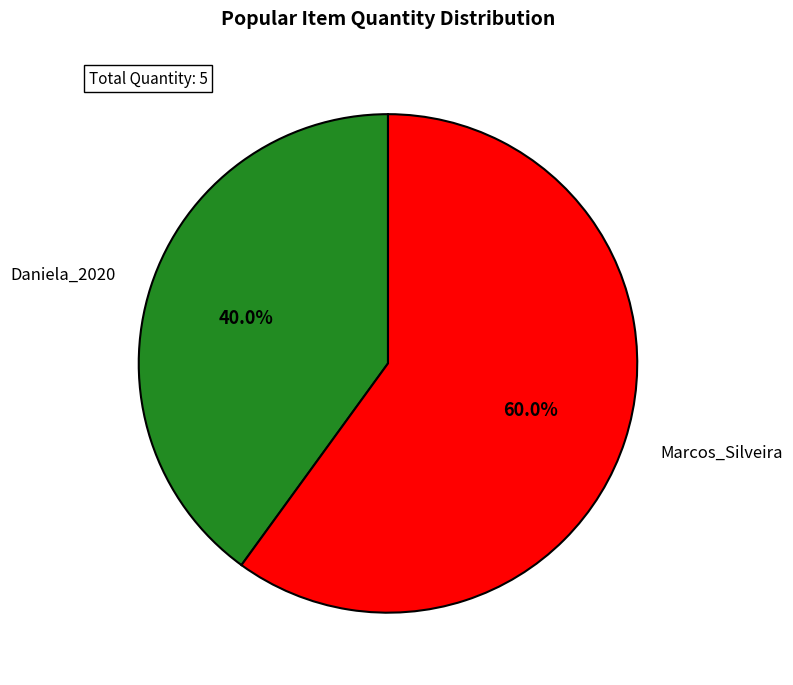

True or false: Daniela_2020 accounts for 49% of the total.

False